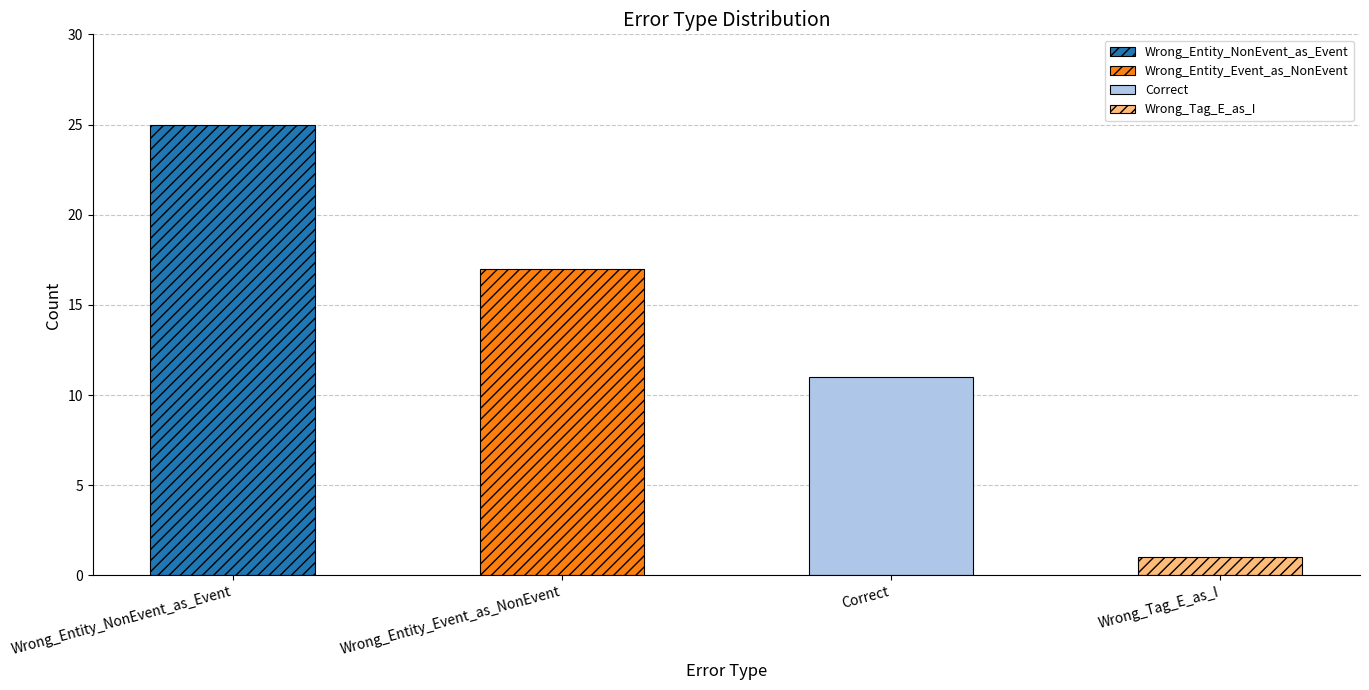

What is the difference between the second highest and minimum values?

16